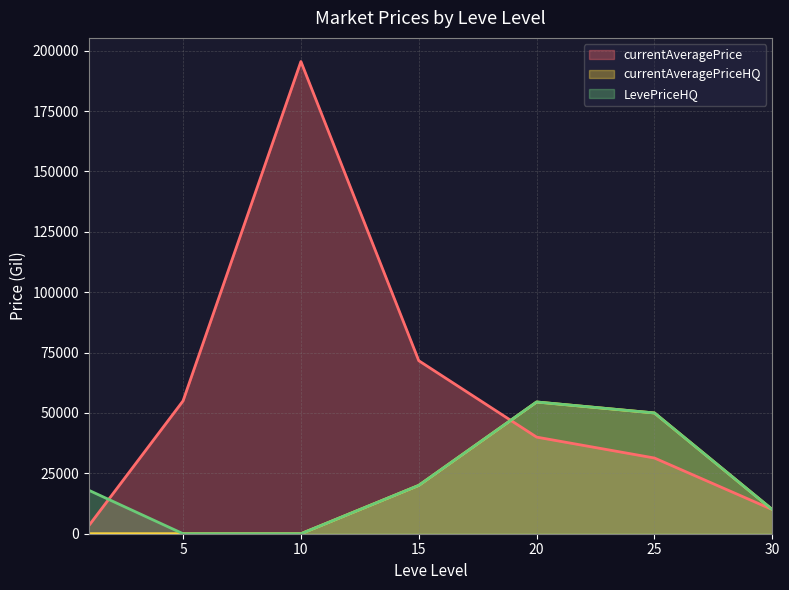

What is the sum of all currentAveragePrice values?

406776.3